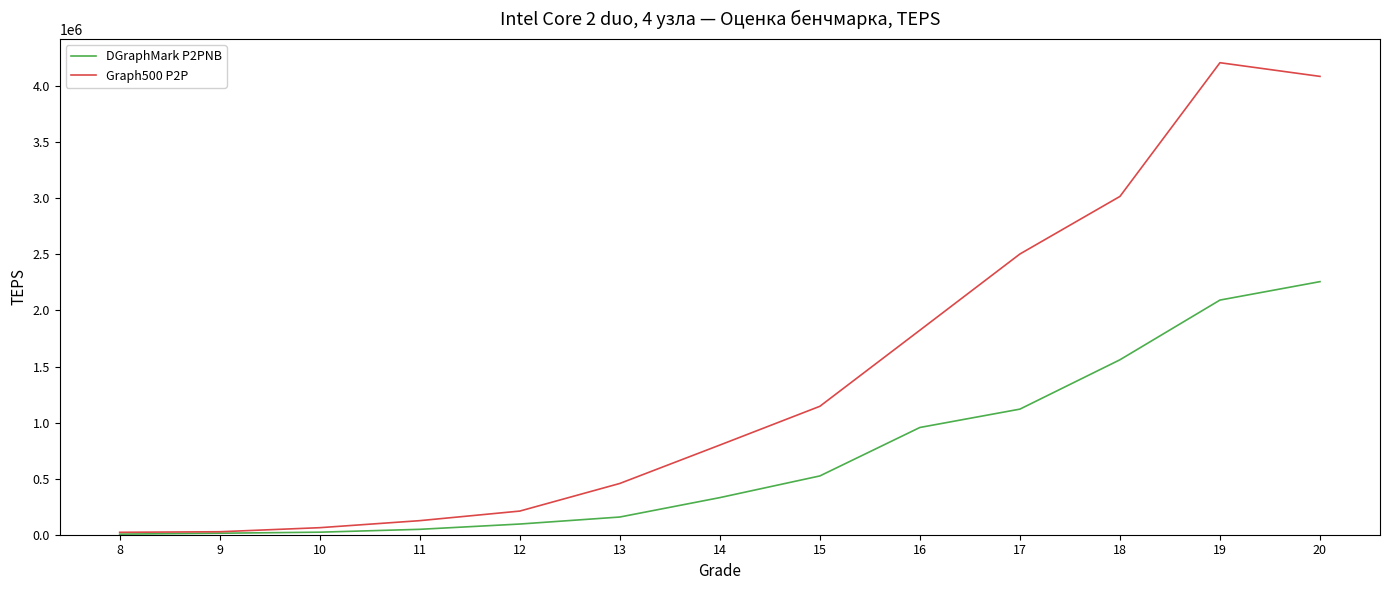

What value does the DGraphMark P2PNB series have at 8?

5224.2